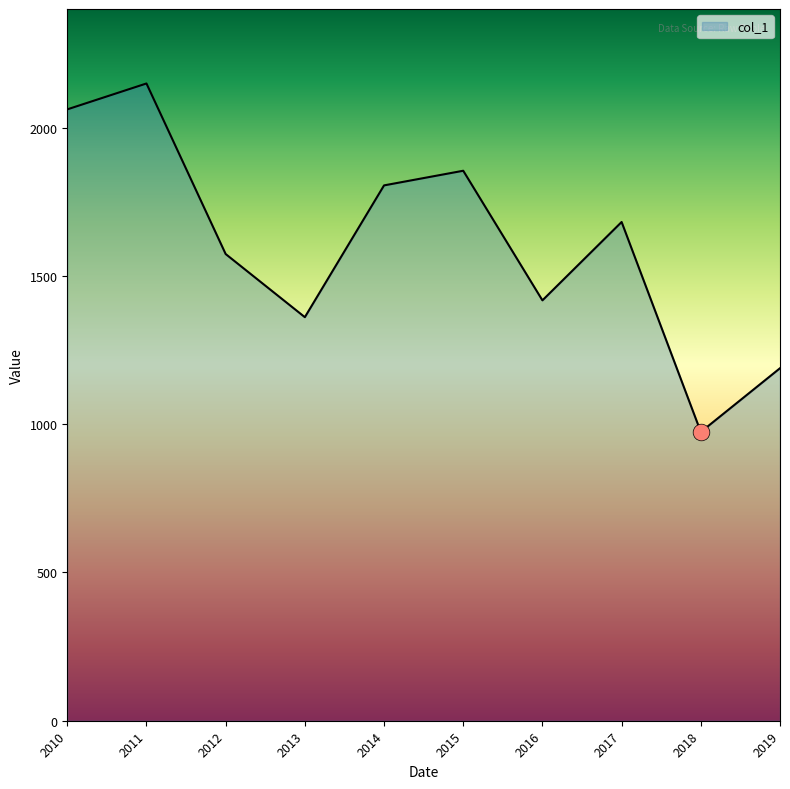

List the labels in order of value, largest first.

2011, 2010, 2015, 2014, 2017, 2012, 2016, 2013, 2019, 2018